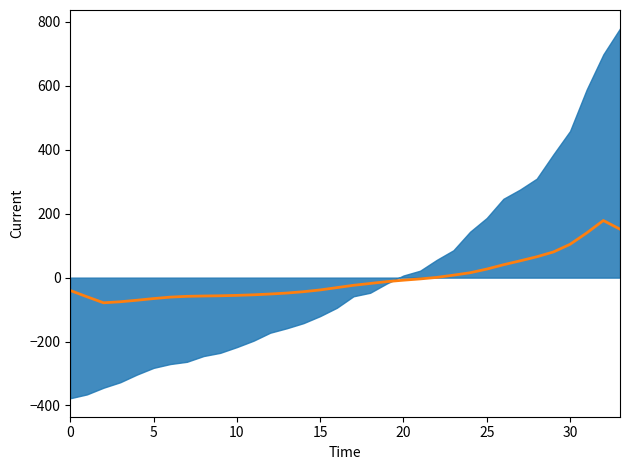

What is the label of the 3rd point from the left?

10